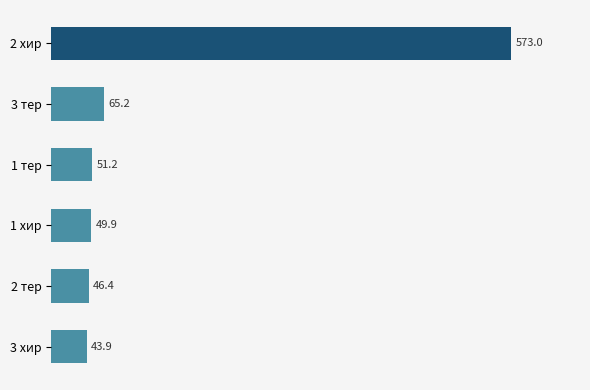

The value at 3 хир is 22.0. True or false?

False